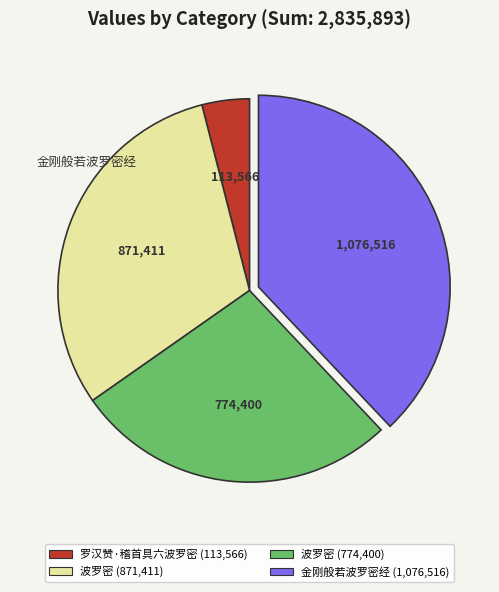

How many slices are in this pie chart?

4